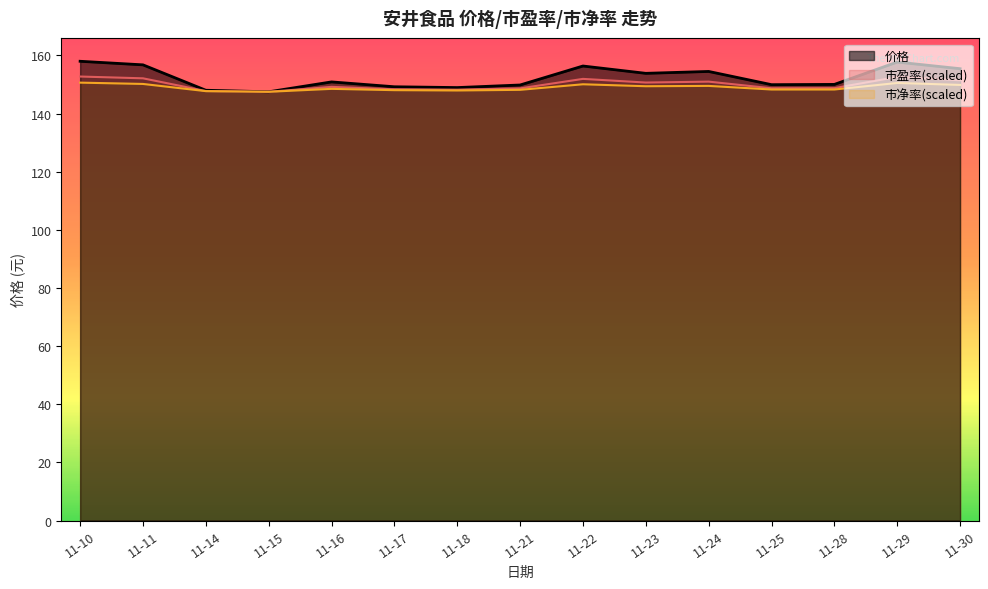

What is the average value of the 市盈率 series?

150.0